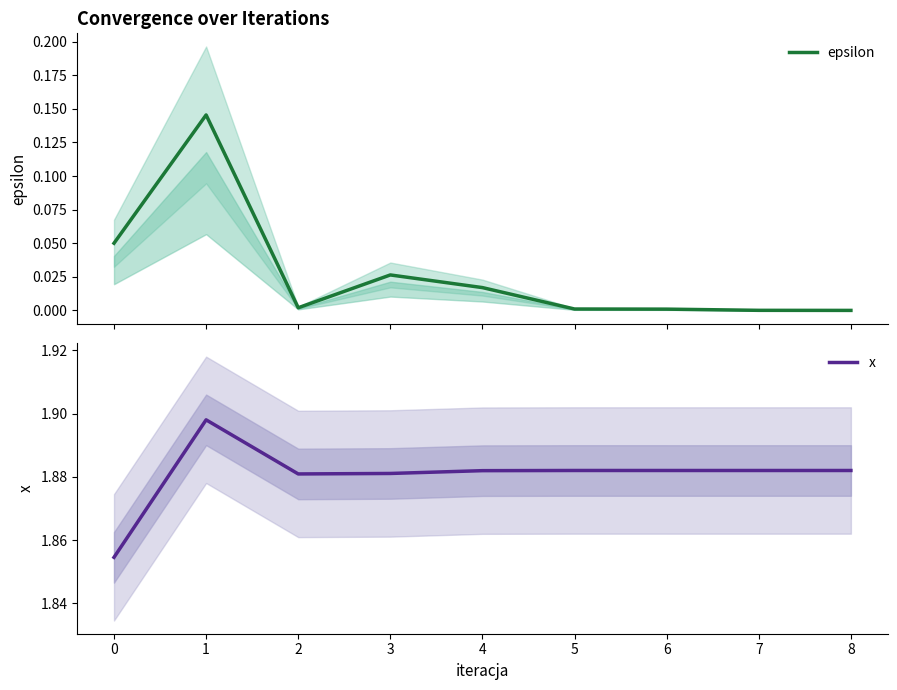

Rank the series by their average value, from highest to lowest.

x, epsilon